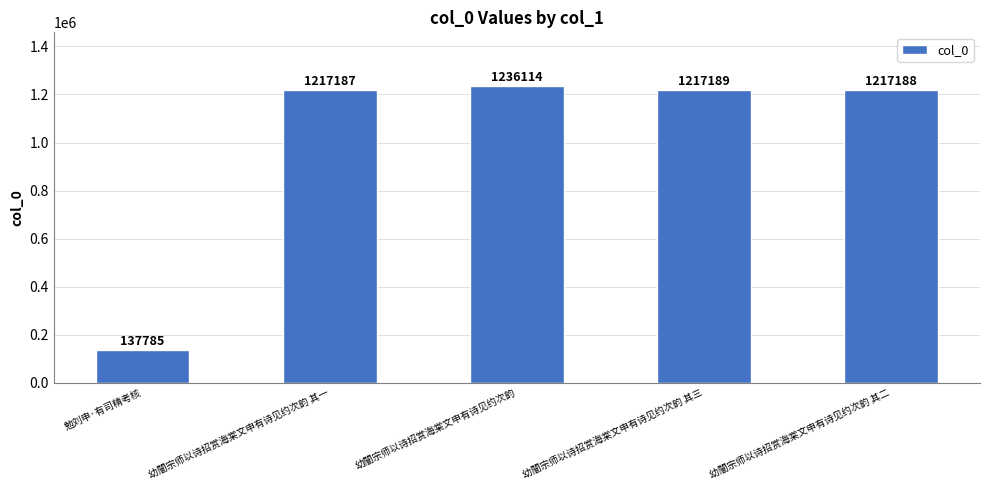

Does the chart contain any negative values?

No